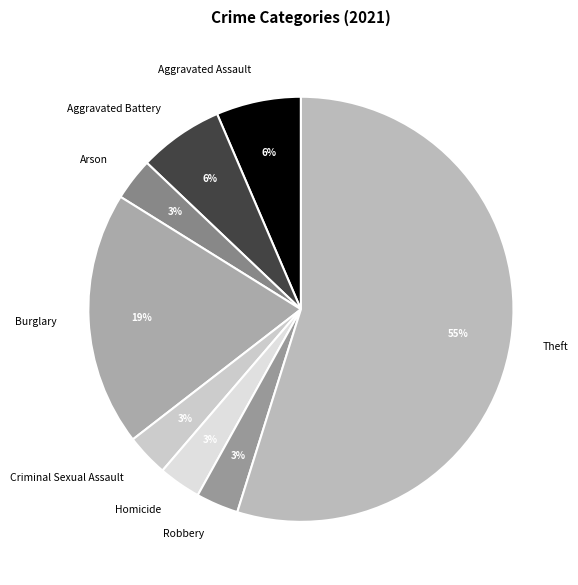

True or false: Robbery accounts for 3% of the total.

True